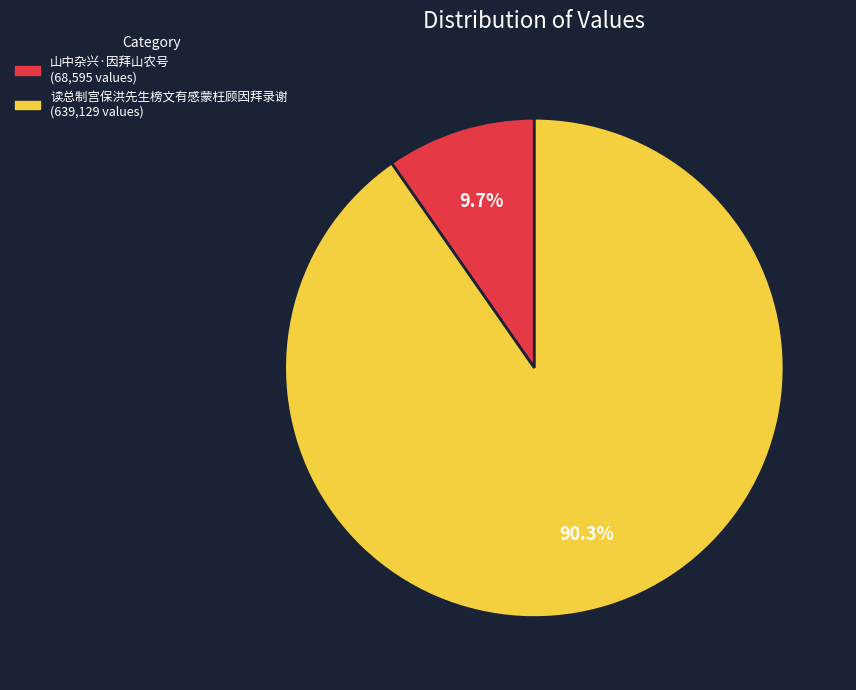

Is there a majority slice in this chart?

Yes